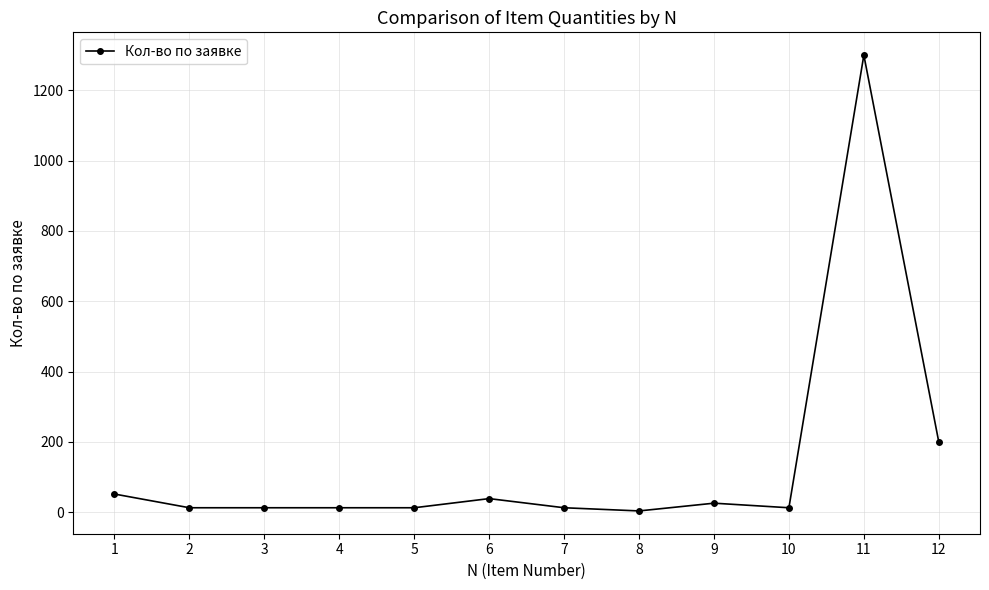

What is the value of the 6th point from the left?

39.0